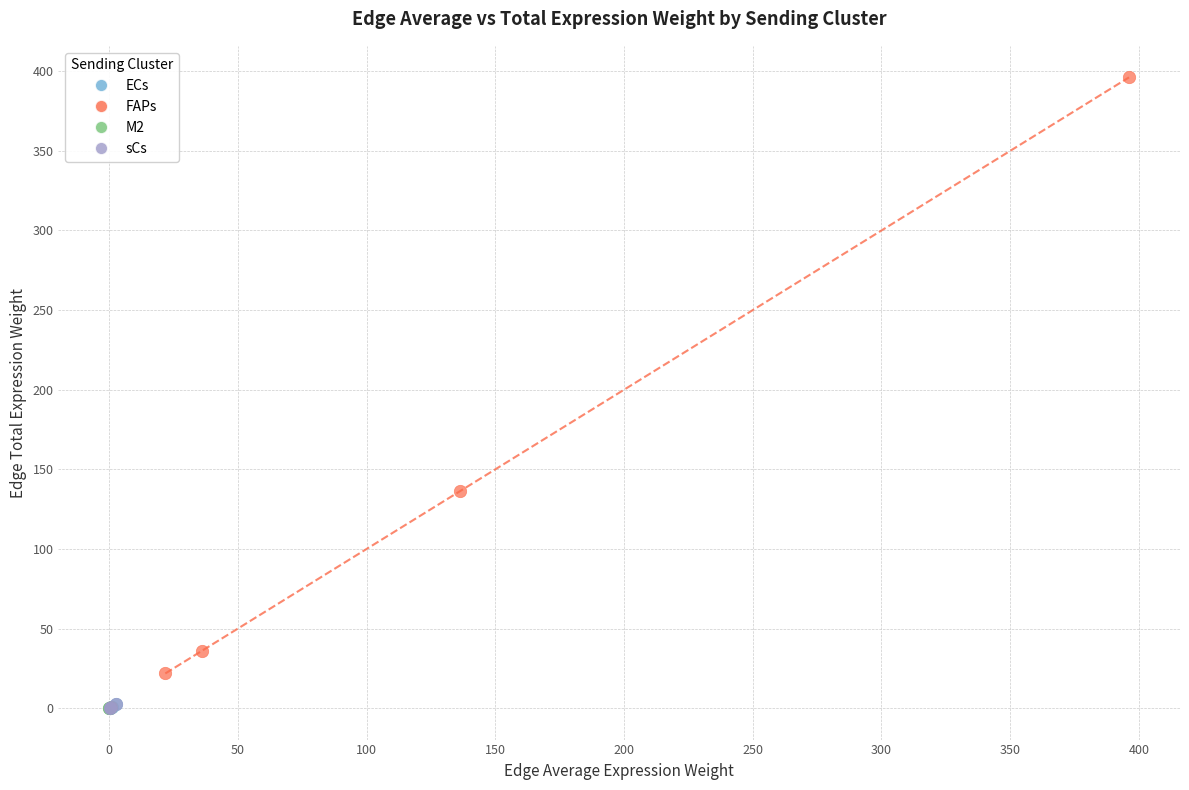

Which series has the widest spread of Y values?

FAPs